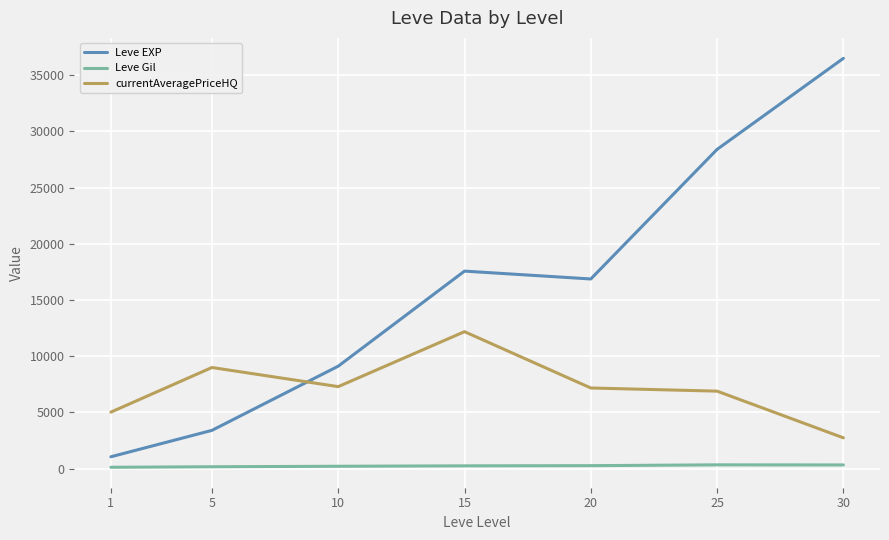

The value of Leve EXP at 25 is 47868.9. True or false?

False